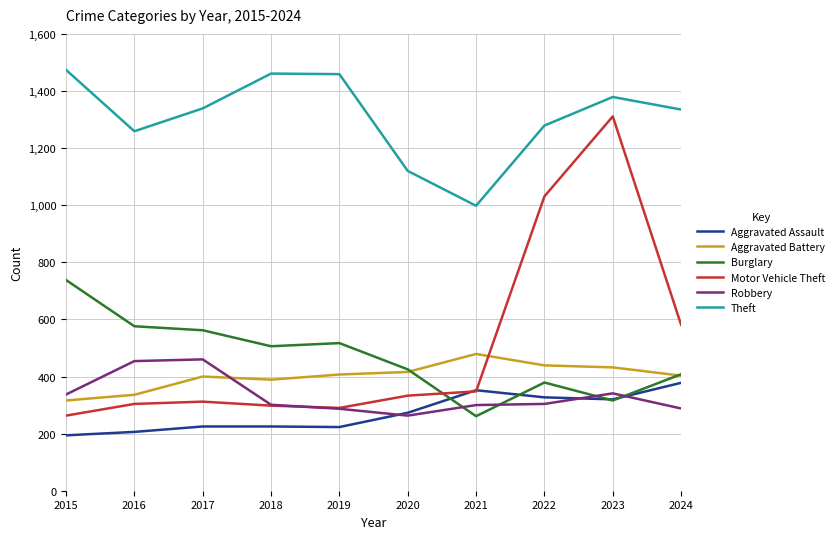

What is the maximum value for Motor Vehicle Theft?

1311